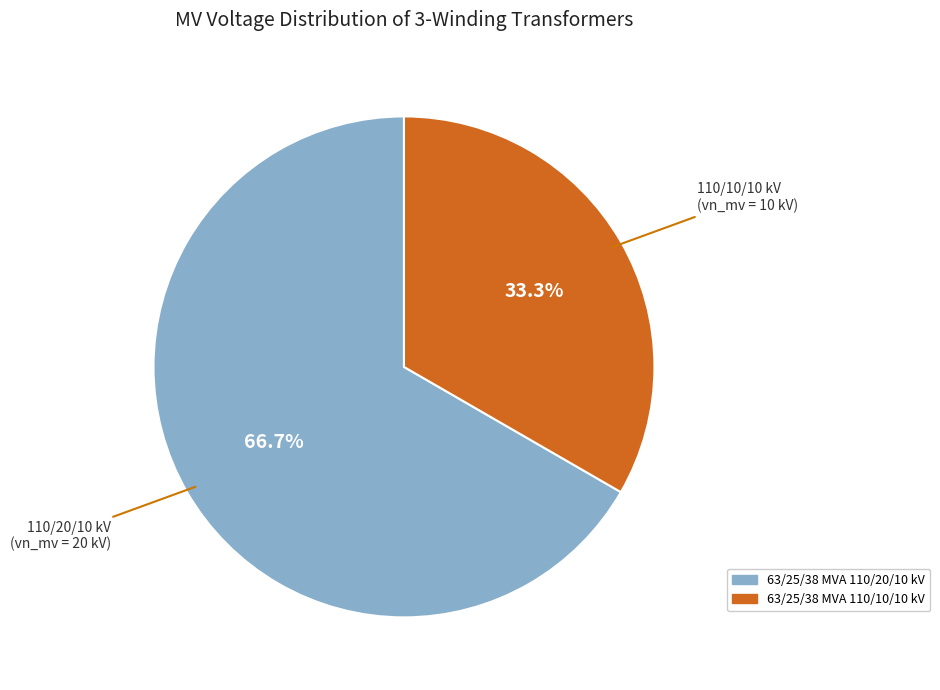

To the nearest percent, what portion does 63/25/38 MVA 110/10/10 kV represent?

33%